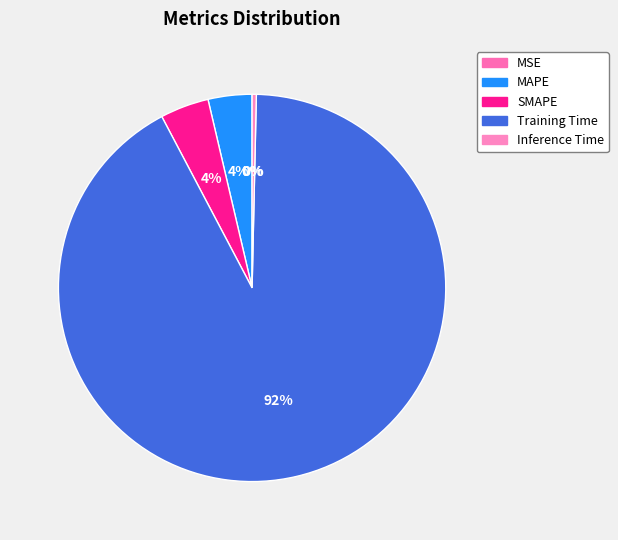

Count the number of slices in the pie.

5